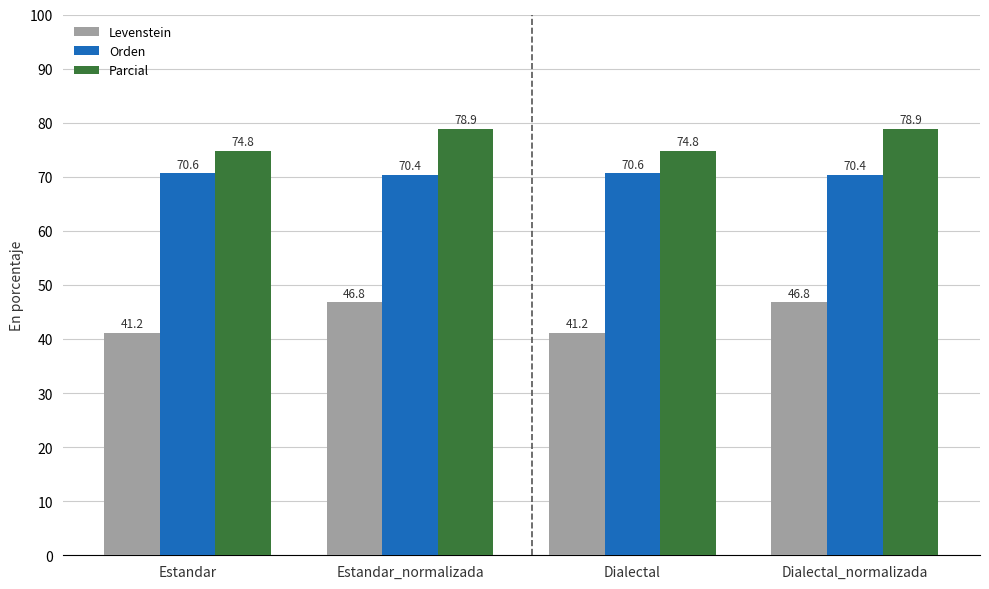

What is the label of the 1st bar from the left?

Estandar